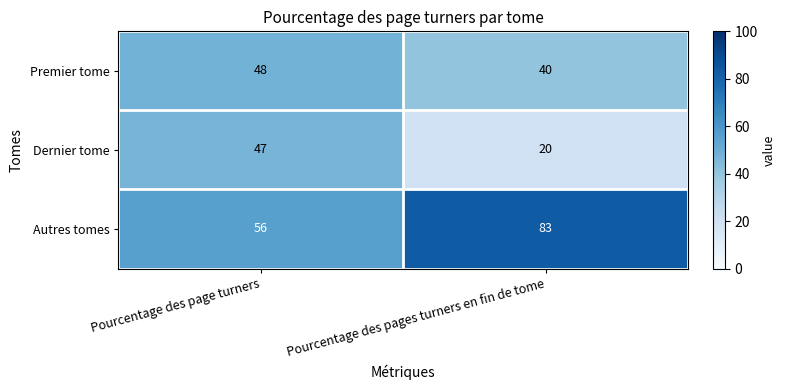

Which category has the highest value across all series?

Pourcentage des pages turners en fin de tome